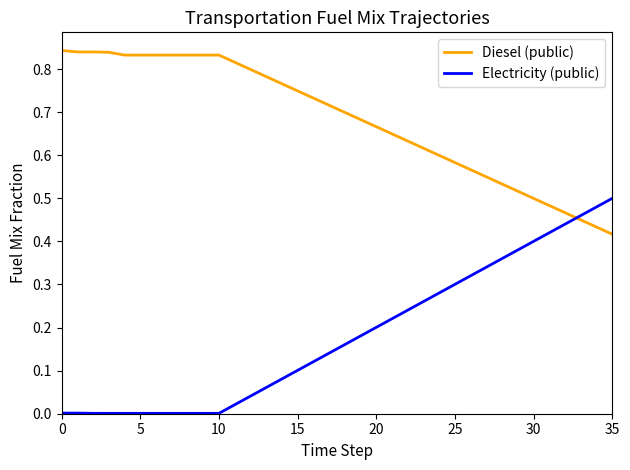

After their last crossing, which series has the higher values: Electricity (public) or Diesel (public)?

Electricity (public)